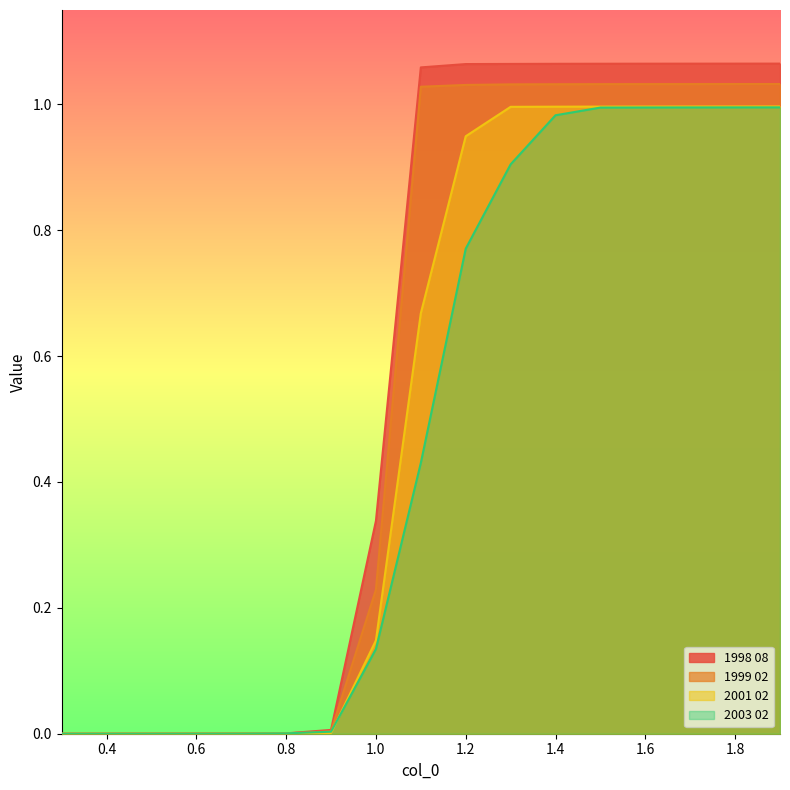

What is the difference between the highest and lowest values at 1.4?

0.1